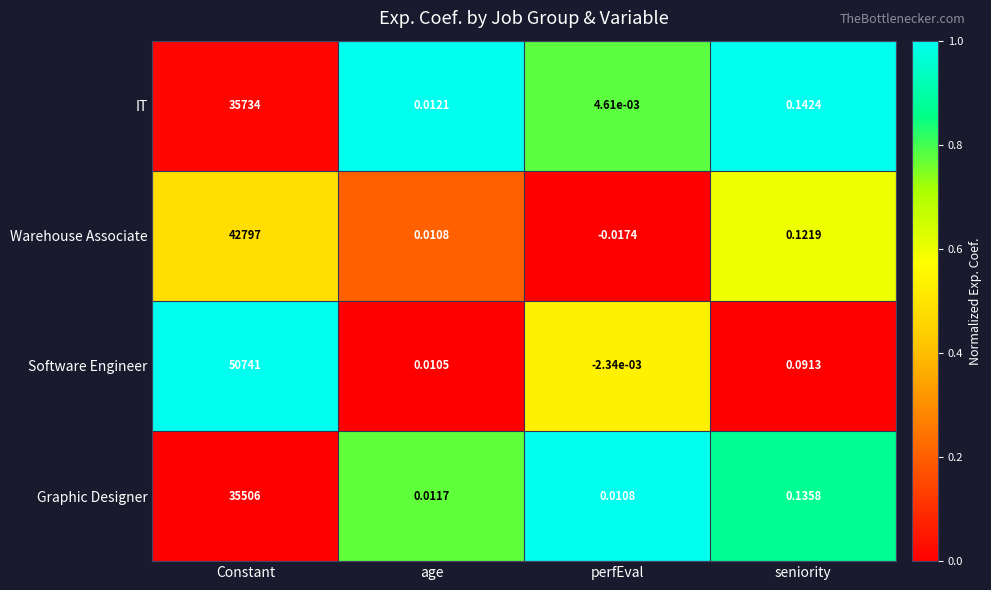

Where is Software Engineer nearest to the value 25370?

seniority